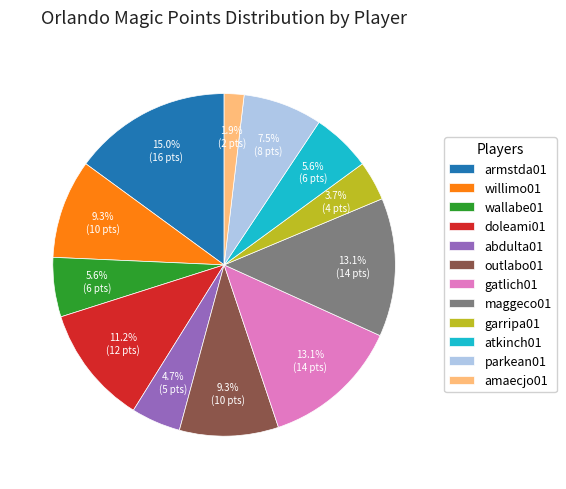

To the nearest percent, what percentage of the pie is abdulta01?

5%